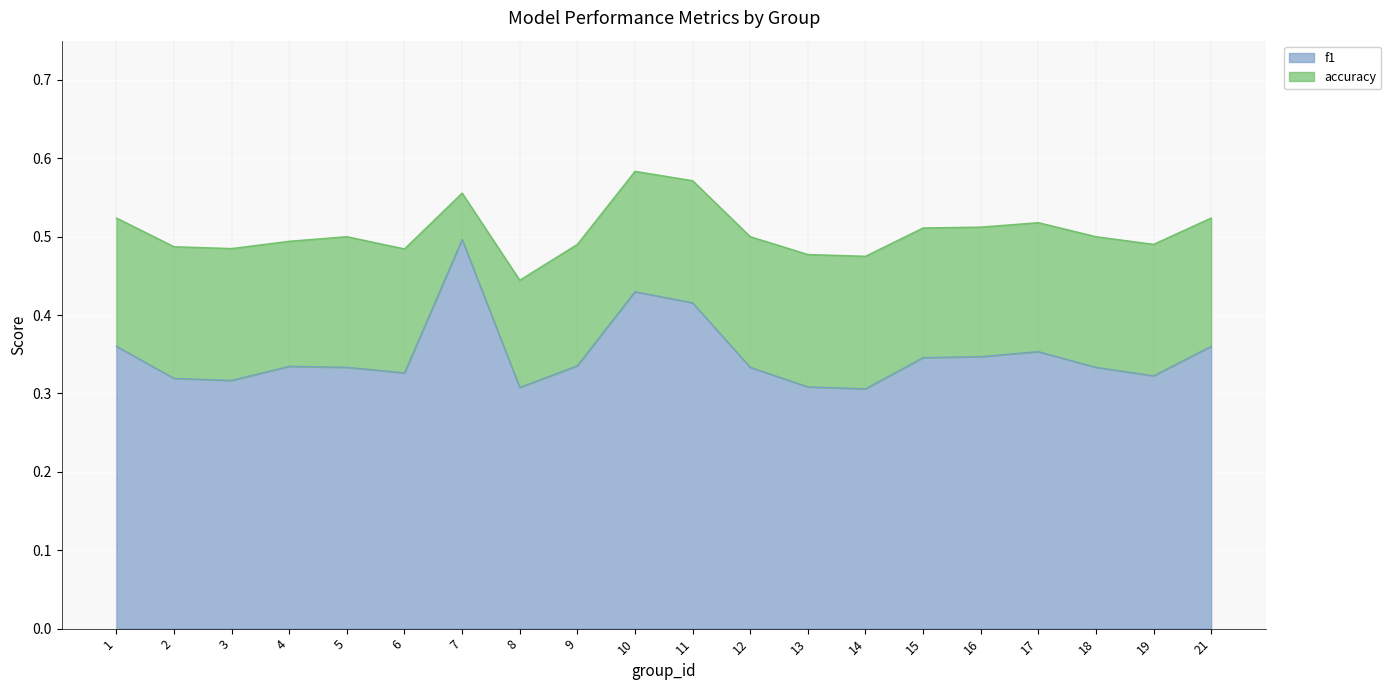

Which category has the lowest value in the f1 series?

14